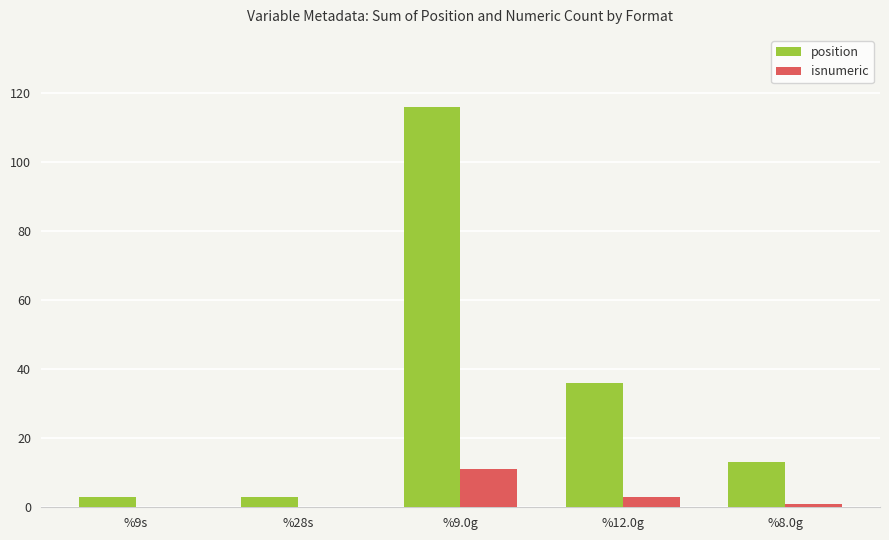

Which series changed the most between %9.0g and %8.0g?

position